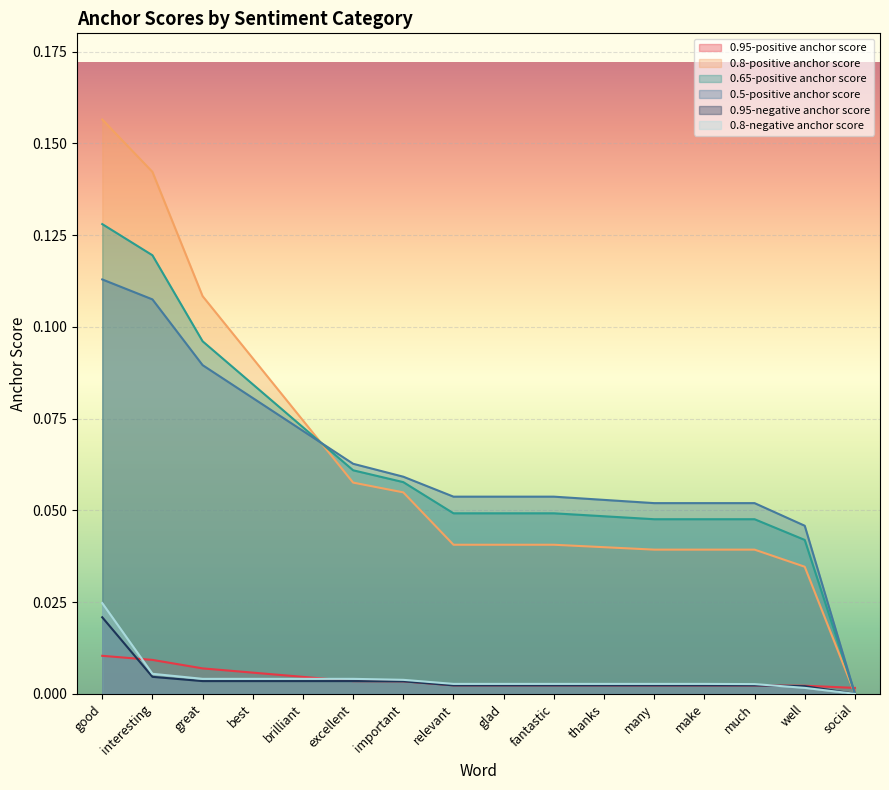

True or false: 0.65-positive anchor score has more than 1 points higher than both neighbors.

False